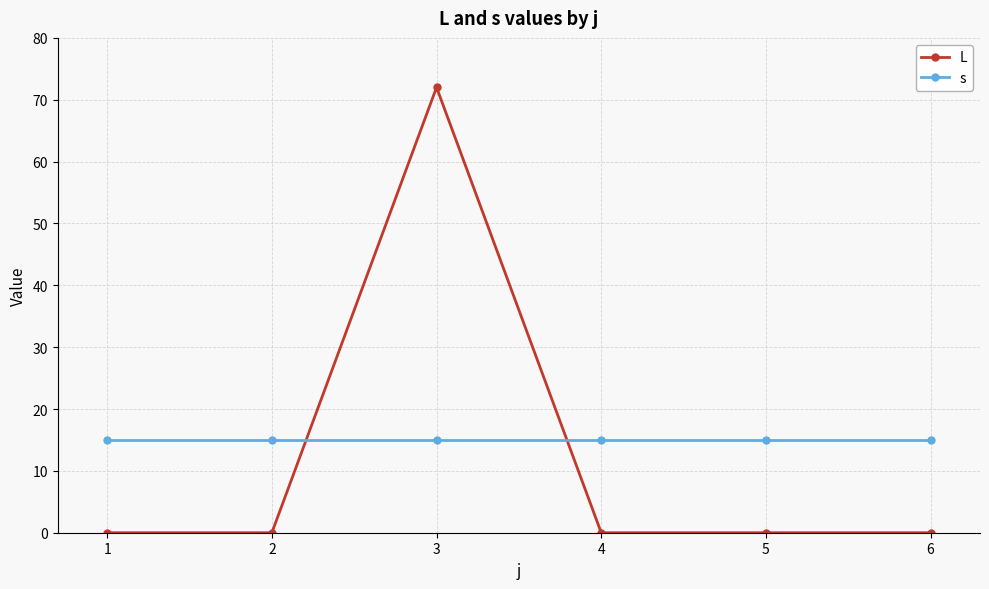

Which series has the widest spread of values?

L